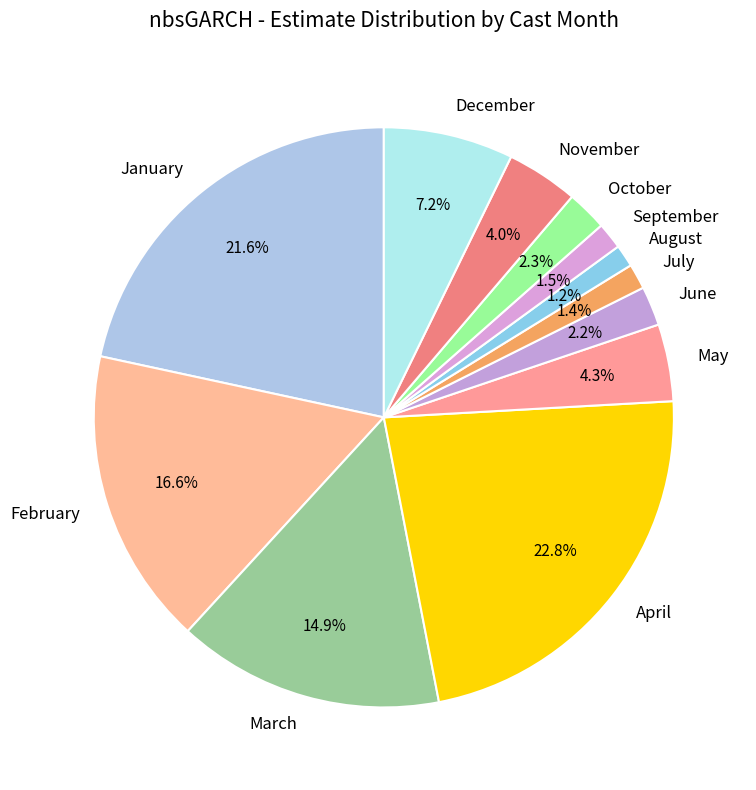

Combined, what portion of the pie is November and May?

8.3%